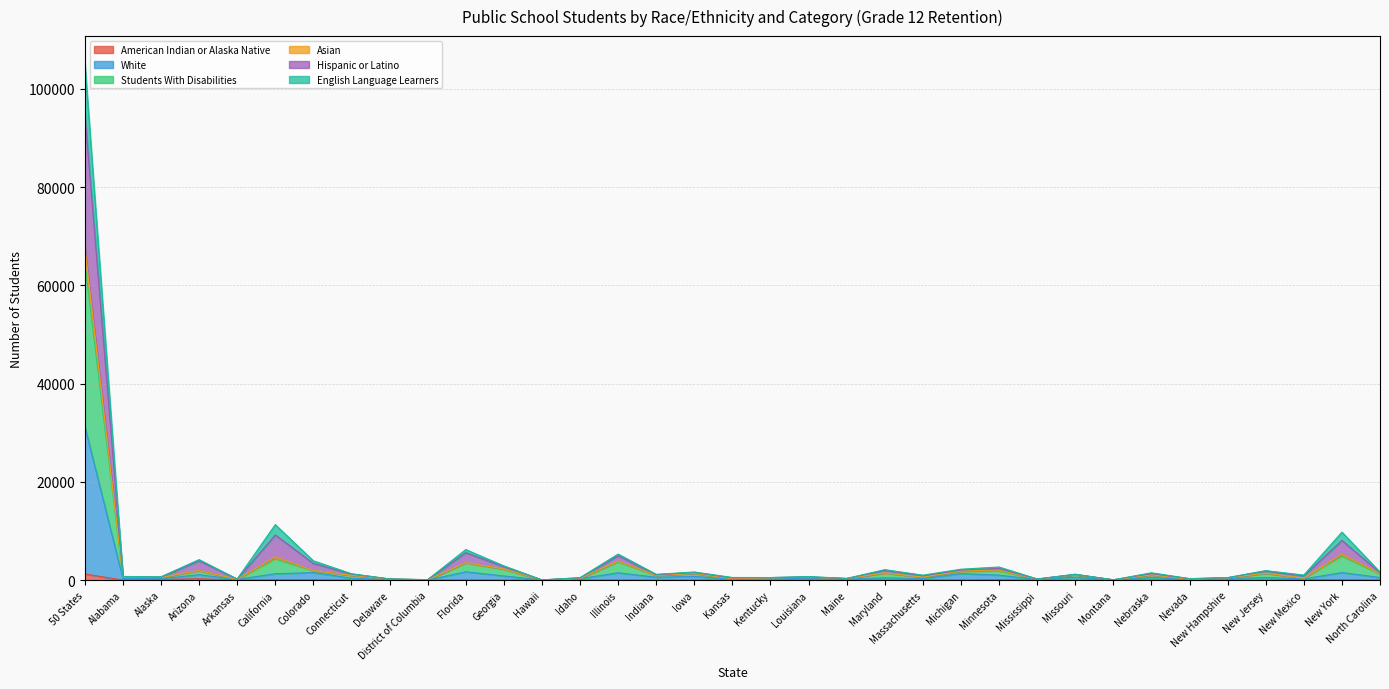

At which category is the sum across all series the highest?

50 States